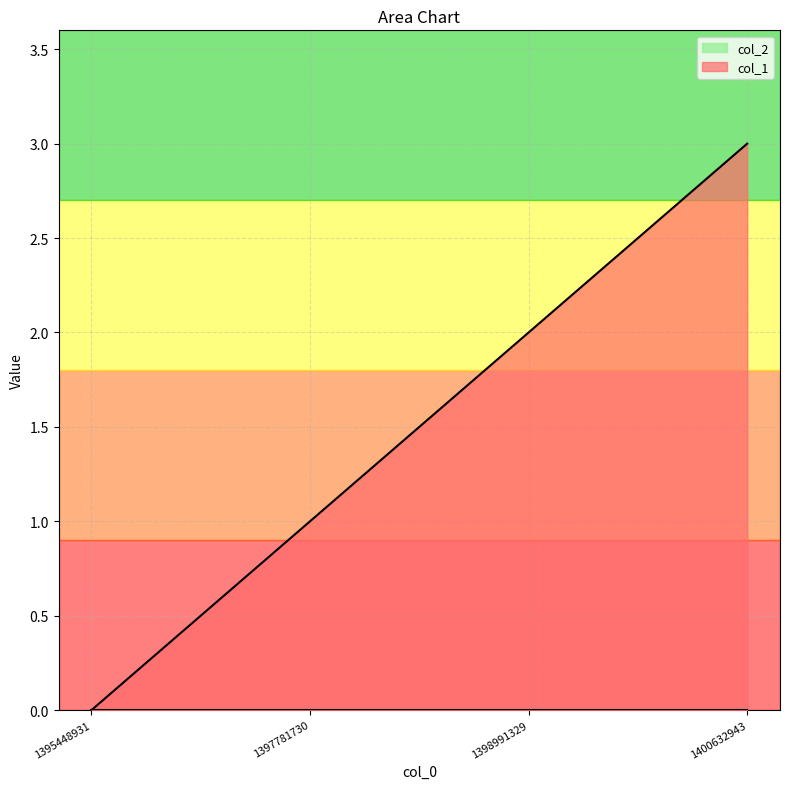

How many distinct data groups are displayed?

2